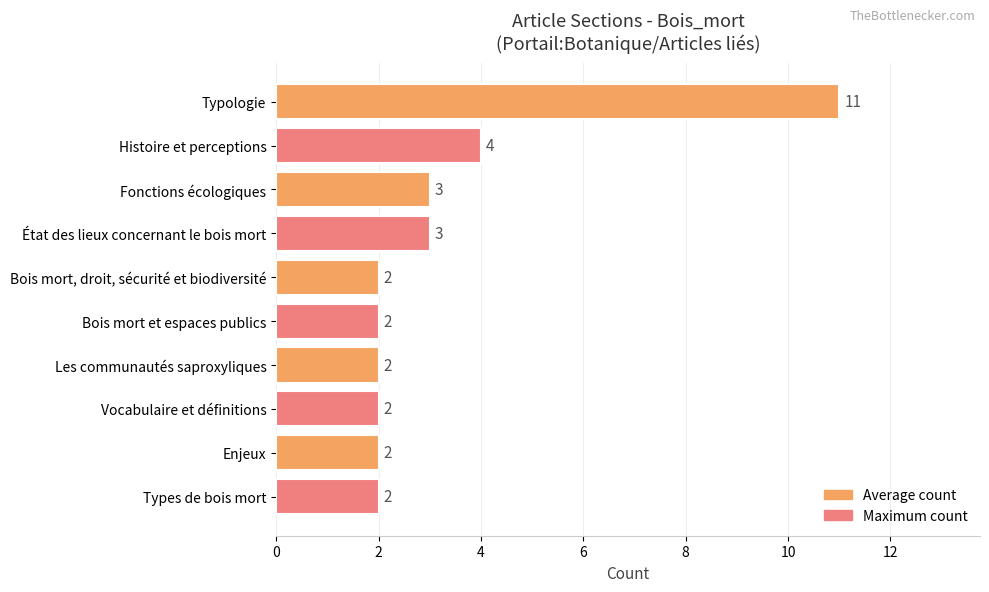

Does the chart contain any negative values?

No